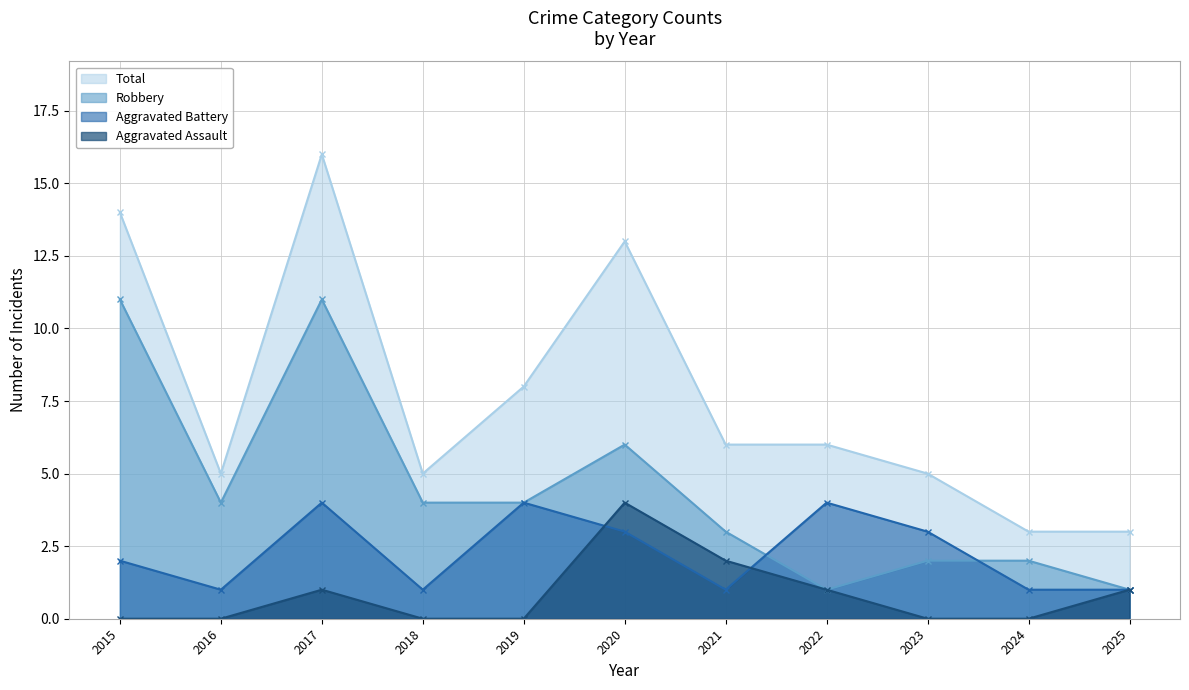

Reading left to right, extract all data points from this chart.

Aggravated Assault: 2015=0	2016=0	2017=1	2018=0	2019=0	2020=4	2021=2	2022=1	2023=0	2024=0	2025=1
Aggravated Battery: 2015=2	2016=1	2017=4	2018=1	2019=4	2020=3	2021=1	2022=4	2023=3	2024=1	2025=1
Robbery: 2015=11	2016=4	2017=11	2018=4	2019=4	2020=6	2021=3	2022=1	2023=2	2024=2	2025=1
Total: 2015=14	2016=5	2017=16	2018=5	2019=8	2020=13	2021=6	2022=6	2023=5	2024=3	2025=3